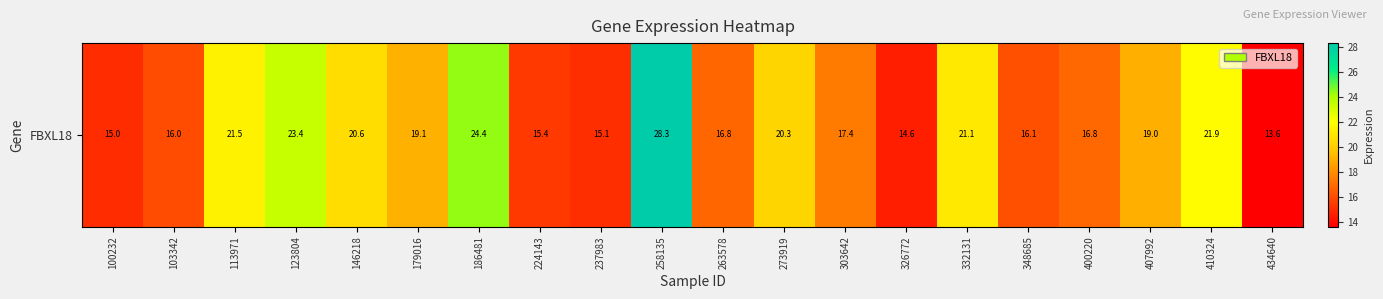

At which label does the data first exceed 19?

113971